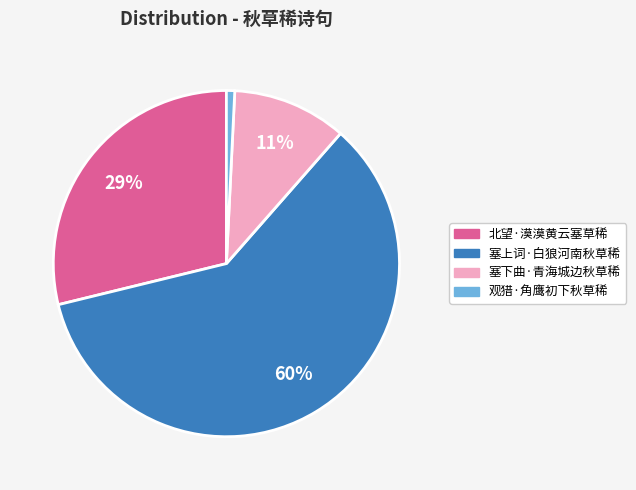

Is 塞上词·白狼河南秋草稀 the majority of the pie?

Yes